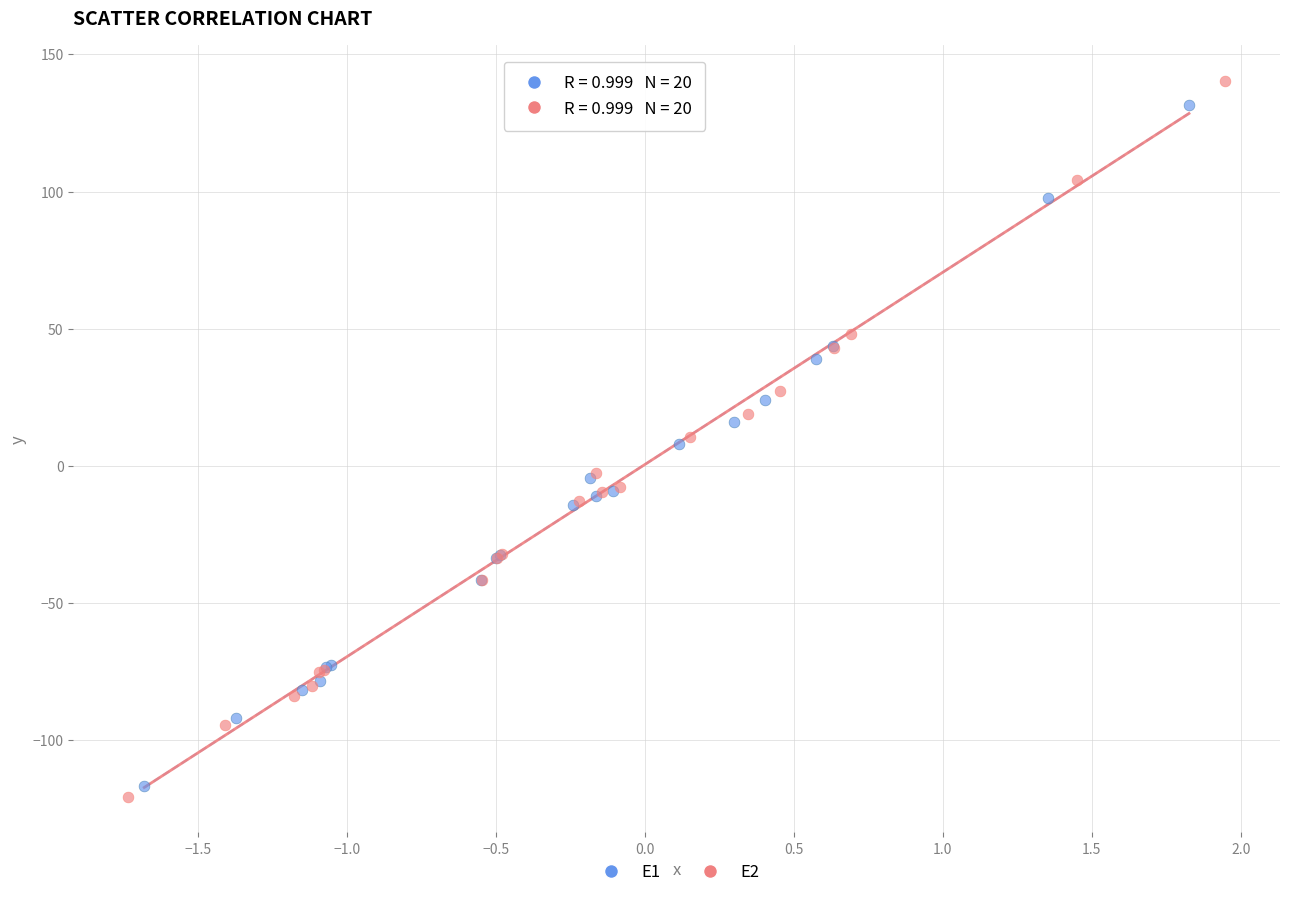

Which series has the largest Y range (max minus min)?

E2